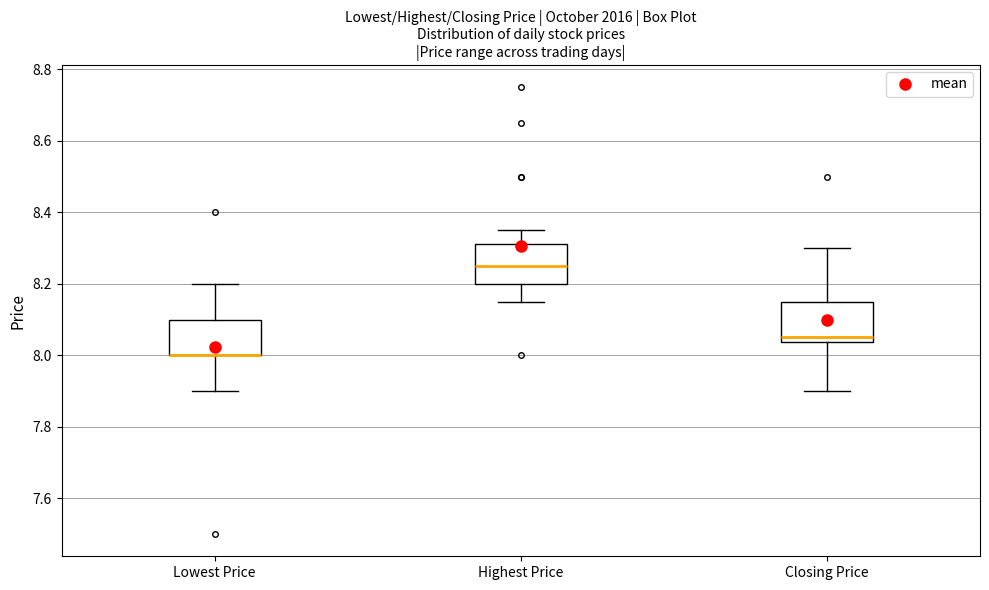

Reading left to right, transcribe this box plot: for each box, give where its median line is, the range the box spans, and where its two whiskers end, as read against the y-axis. The values are not printed on the chart, so give them approximately, as read against the axis.

Lowest Price: median 8.00 (drawn on the box's lower edge), box 8.00 to 8.10, whiskers 7.90 to 8.20
Highest Price: median 8.26, box 8.20 to 8.32, whiskers 8.16 to 8.36
Closing Price: median 8.06, box 8.04 to 8.16, whiskers 7.90 to 8.30